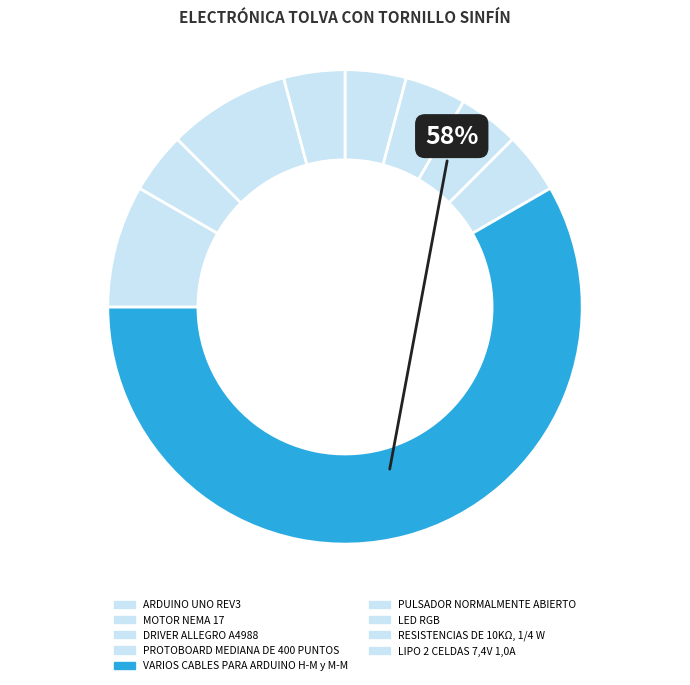

What is the smallest slice in the pie chart?

ARDUINO UNO REV3